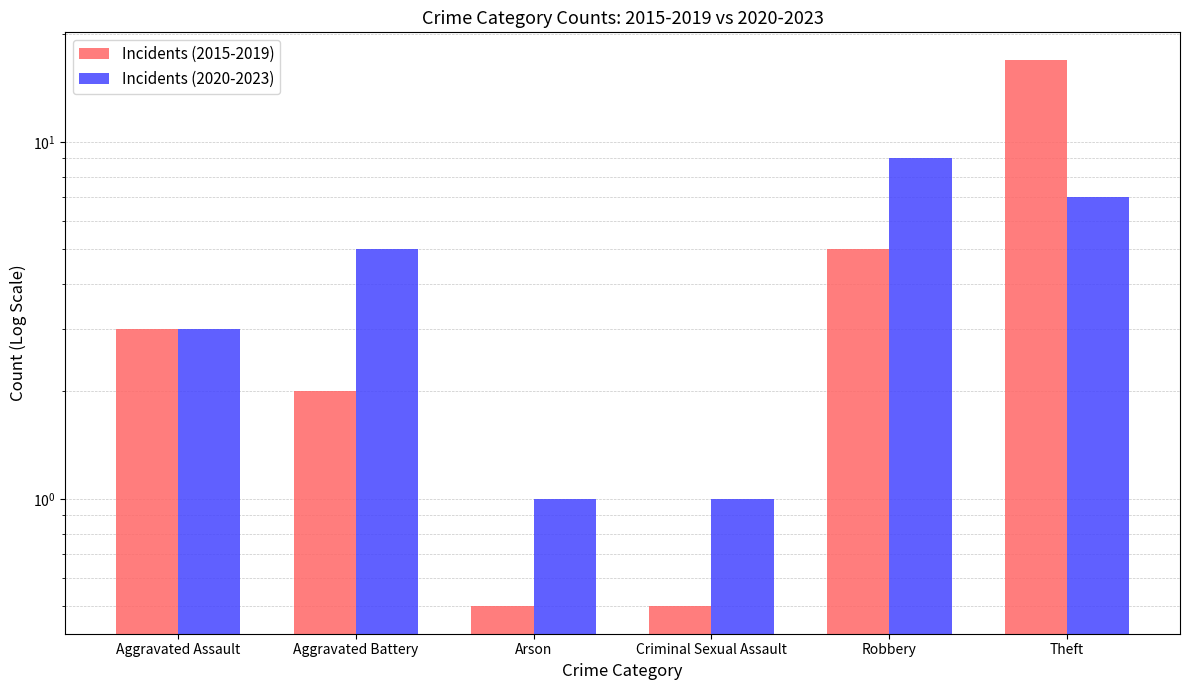

Read the Incidents (2015-2019) value at Criminal Sexual Assault.

0.5